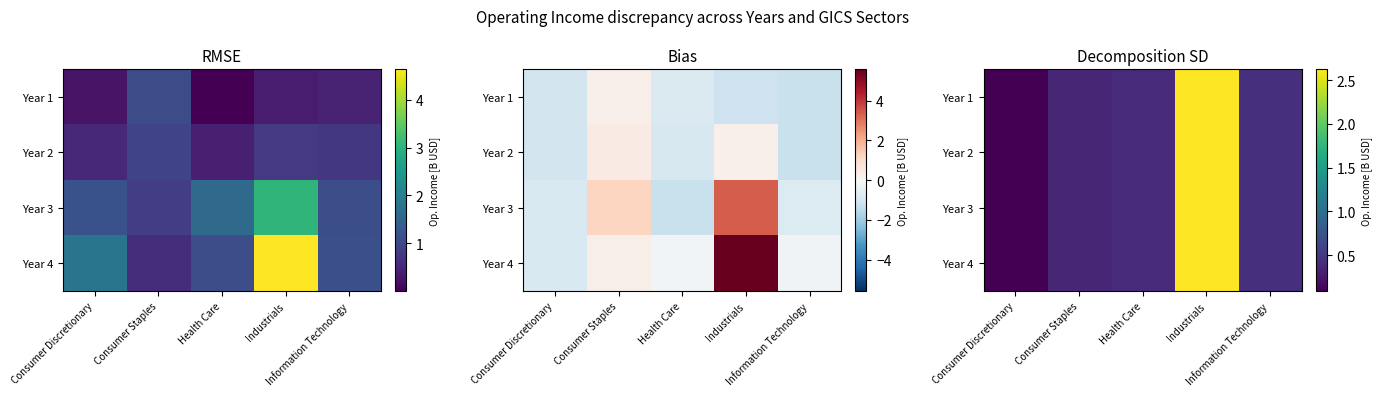

What is the minimum value shown in the chart?

0.1